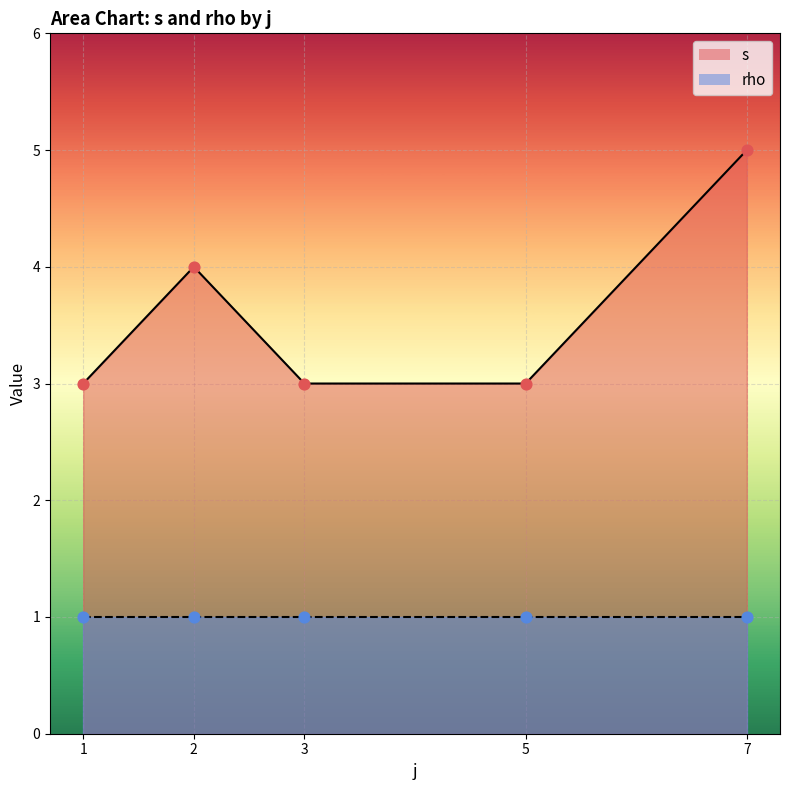

Which series has the largest total across all categories?

s_line